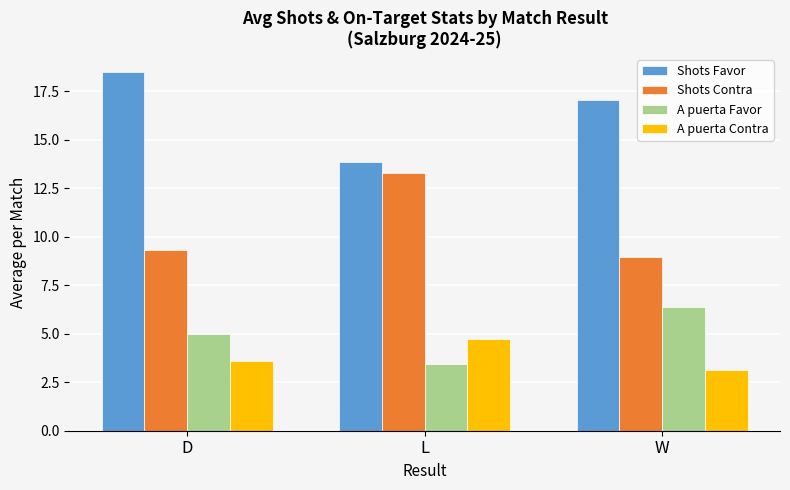

Is it true that Shots Favor equals 10.6 at D?

False